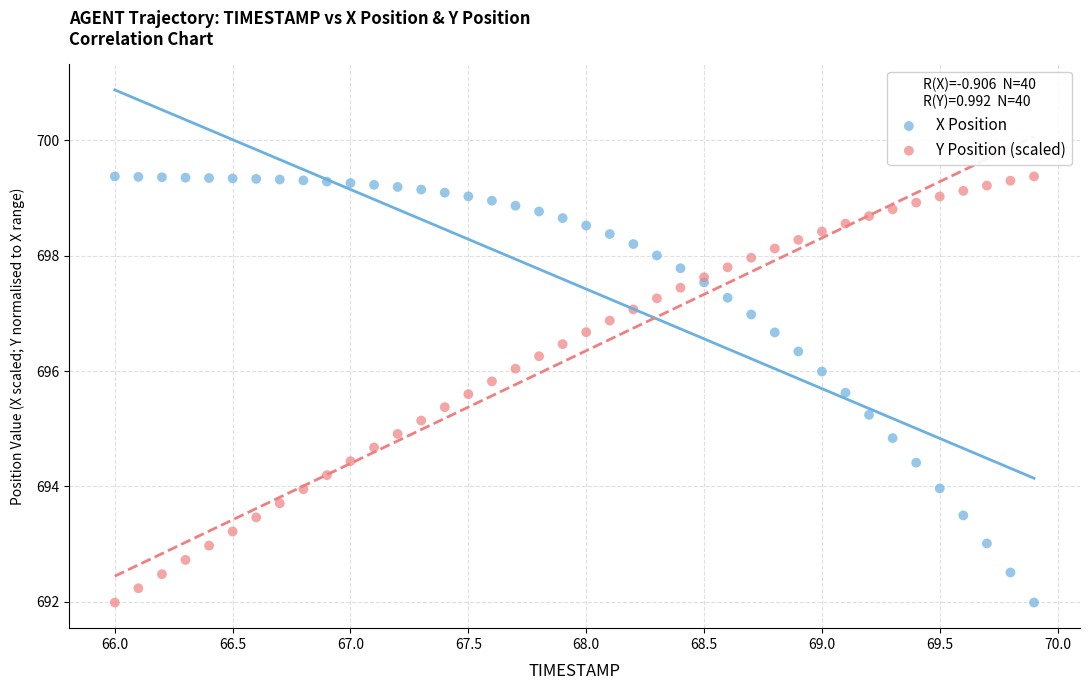

What is the X range (max minus min) for the scatter plot?

3.9